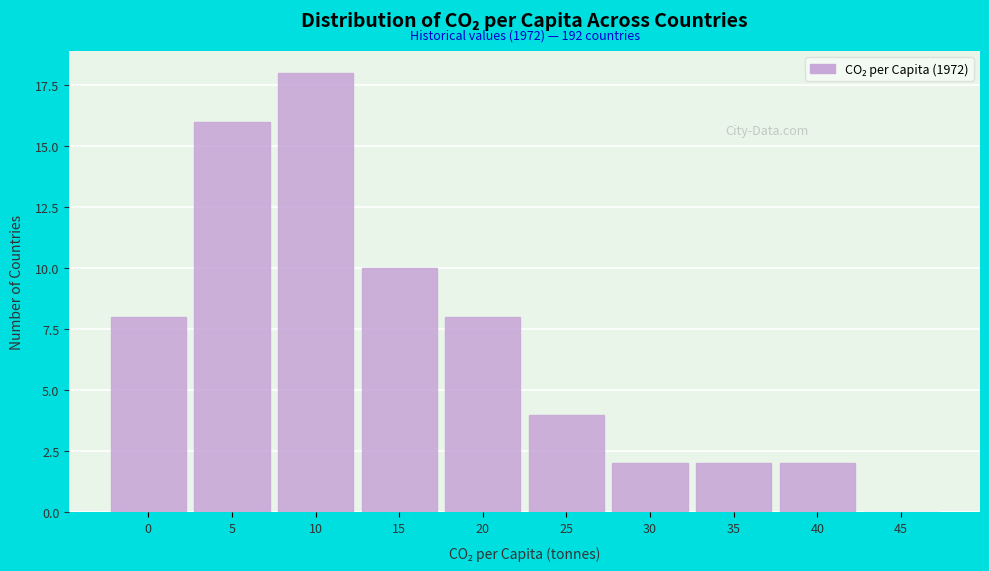

Reading left to right, list all the values displayed in this chart.

0=8	5=16	10=18	15=10	20=8	25=4	30=2	35=2	40=2	45=0